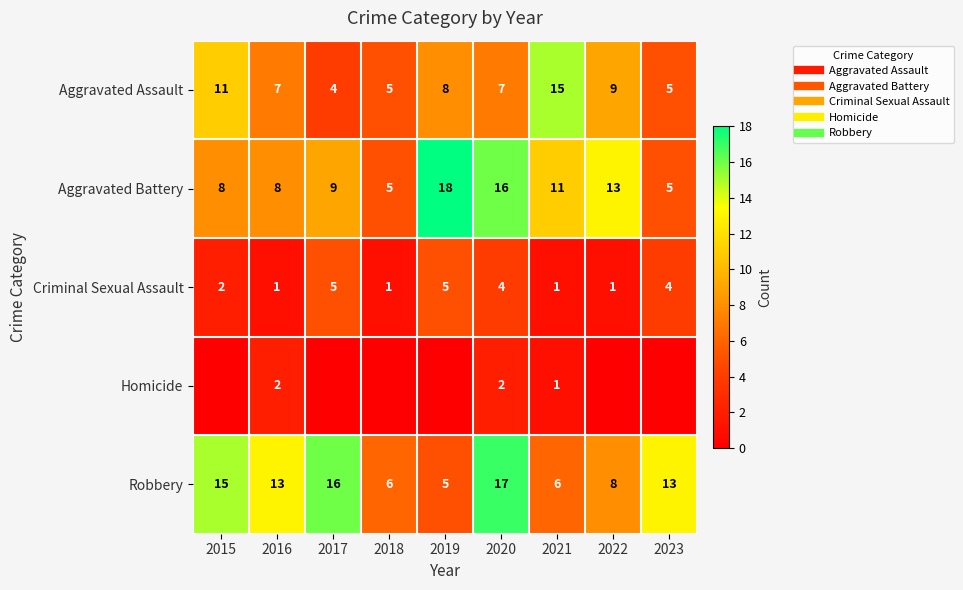

Is the value of Aggravated Battery at 2023 greater than the value of Robbery at 2021?

No